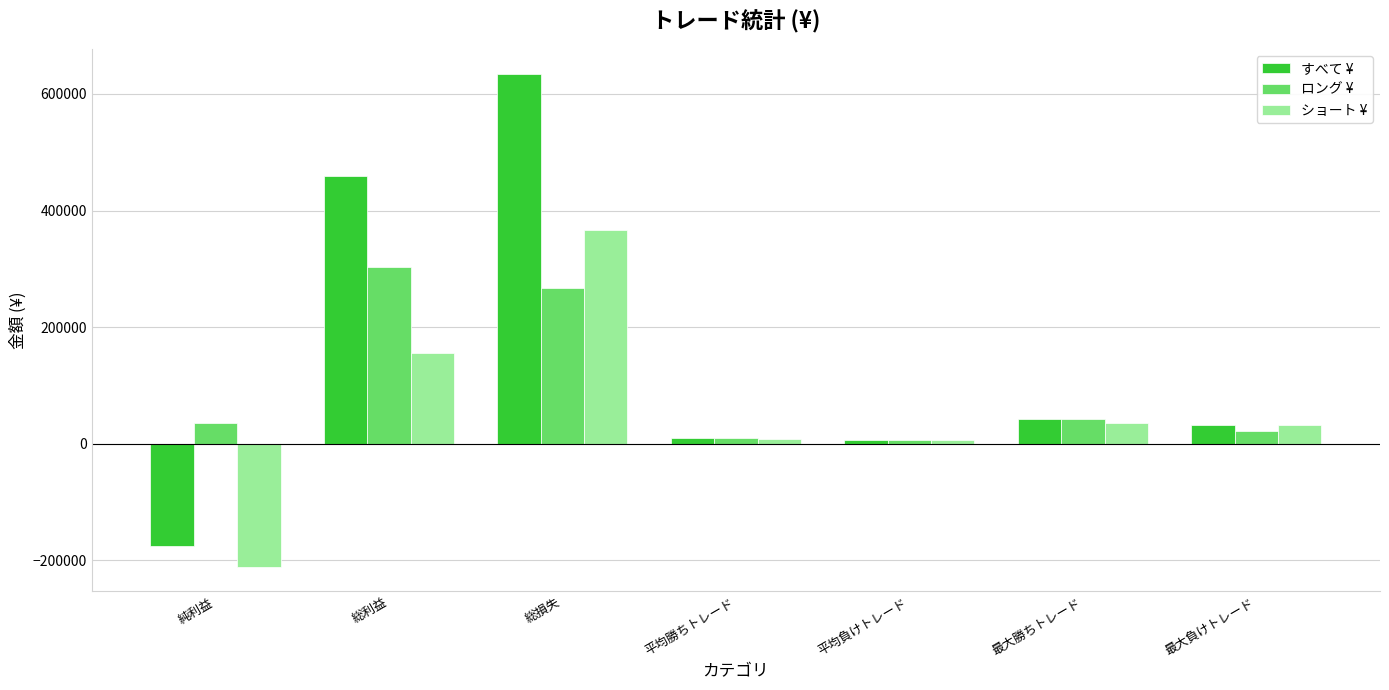

What is the label of the 2nd bar from the left?

総利益